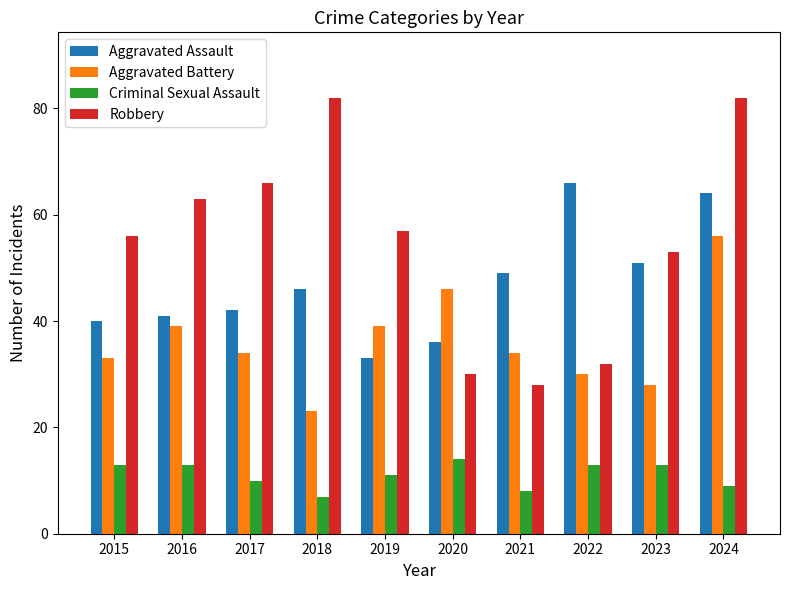

Reading right to left, what are all the values shown in this chart?

Aggravated Assault: 2024=64	2023=51	2022=66	2021=49	2020=36	2019=33	2018=46	2017=42	2016=41	2015=40
Aggravated Battery: 2024=56	2023=28	2022=30	2021=34	2020=46	2019=39	2018=23	2017=34	2016=39	2015=33
Criminal Sexual Assault: 2024=9	2023=13	2022=13	2021=8	2020=14	2019=11	2018=7	2017=10	2016=13	2015=13
Robbery: 2024=82	2023=53	2022=32	2021=28	2020=30	2019=57	2018=82	2017=66	2016=63	2015=56